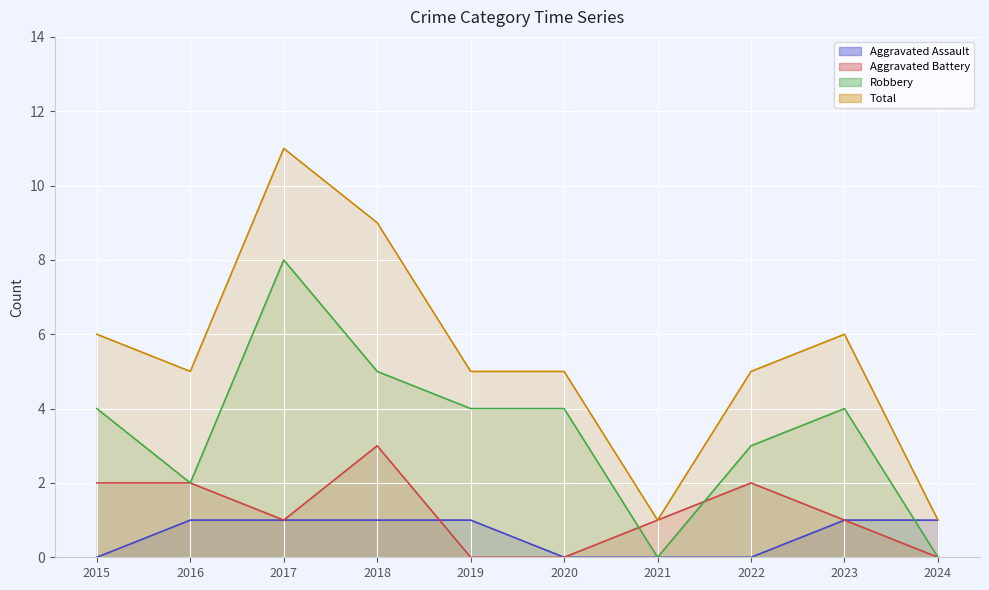

How many lines are shown in the chart?

4